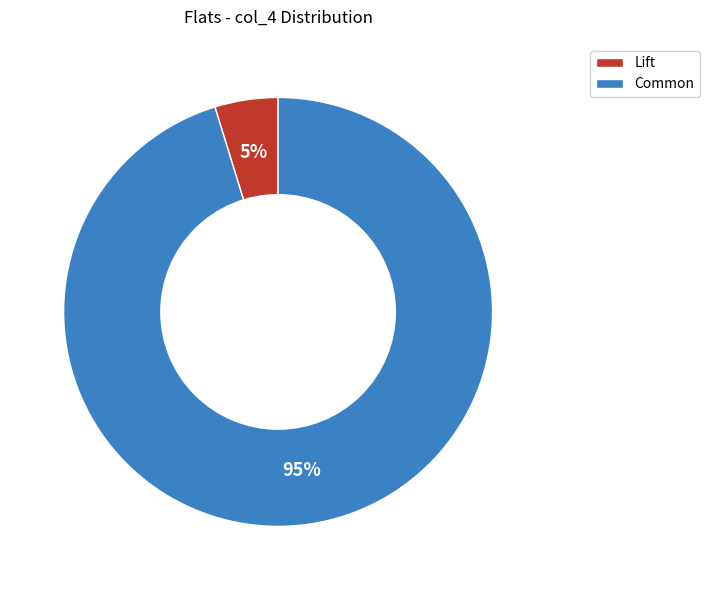

Rank the categories by value from lowest to highest.

Lift, Common